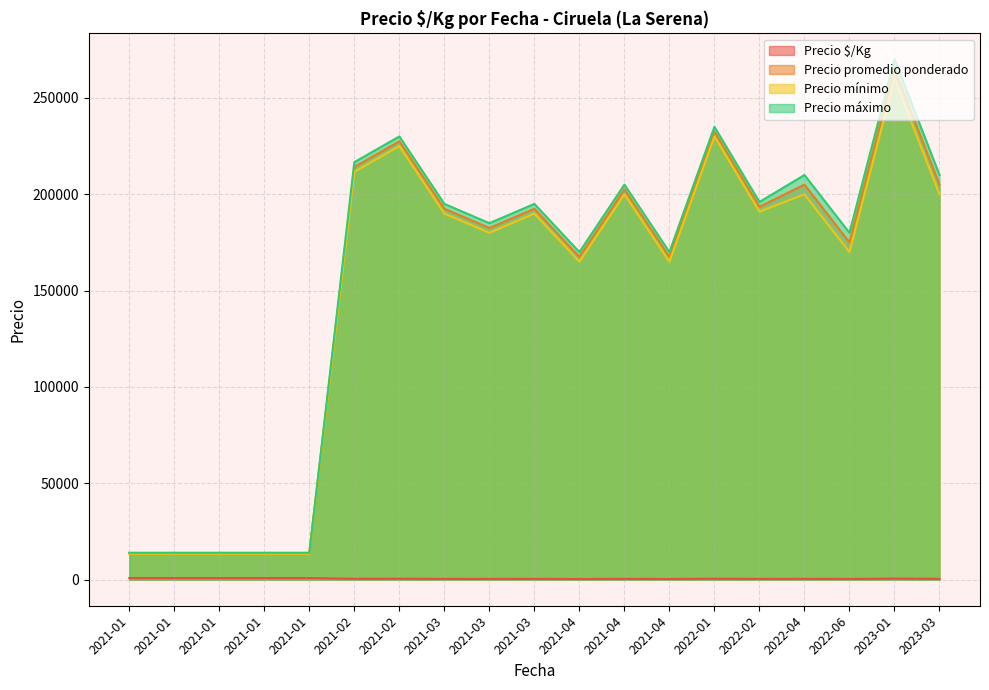

What is the label of the 13th point from the left?

2021-04-29